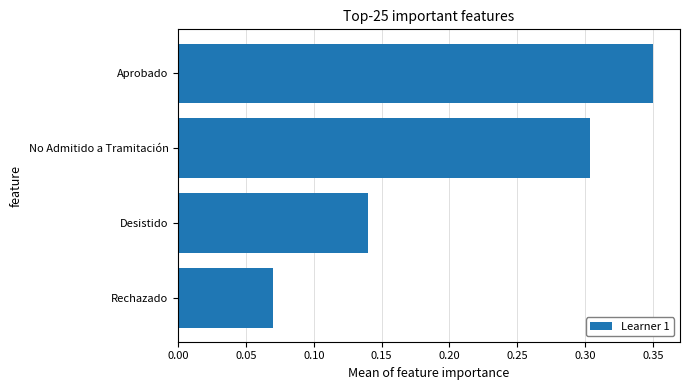

List the labels in order of value, smallest first.

Rechazado, Desistido, No Admitido a Tramitación, Aprobado